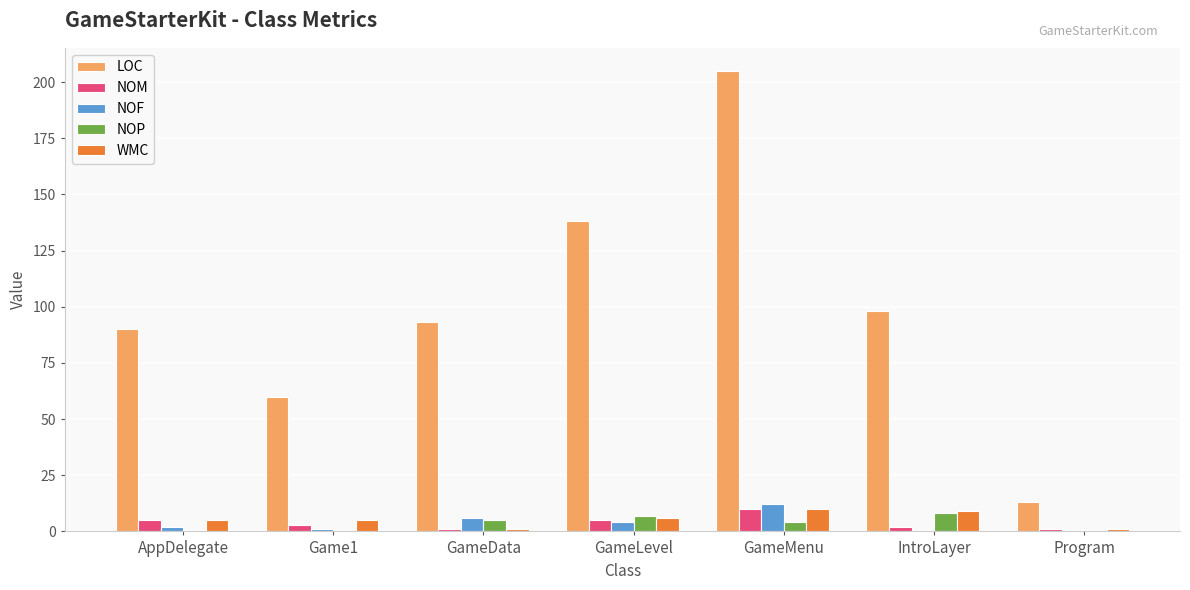

True or false: NOP has a value of 7 at GameLevel.

True